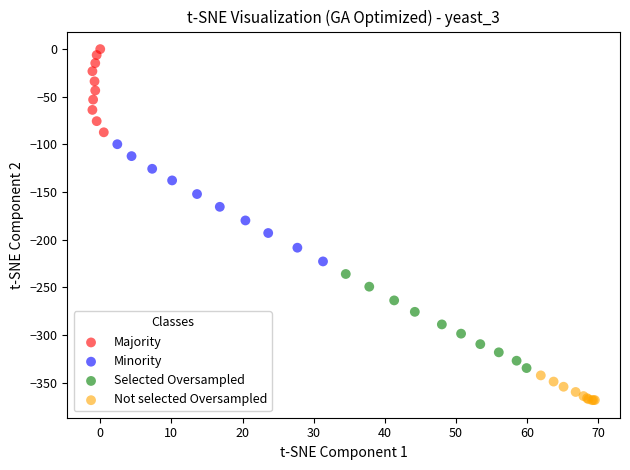

Which series reaches the minimum Y coordinate?

Not selected Oversampled